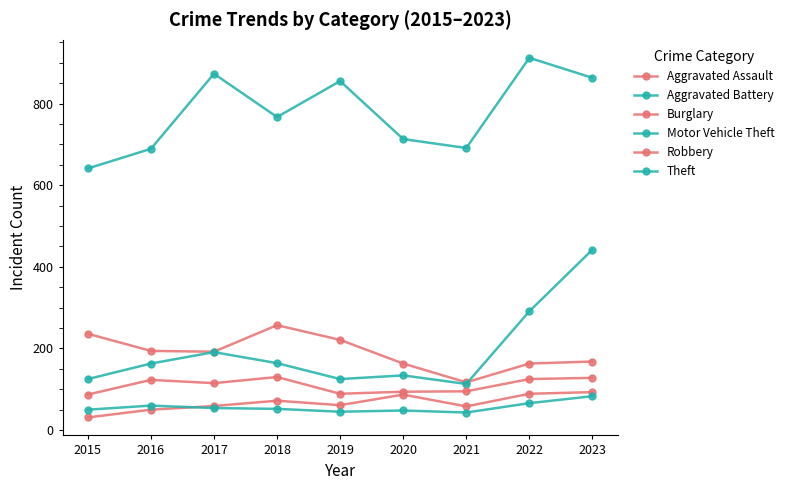

Is this an area chart (filled region under the line)?

No